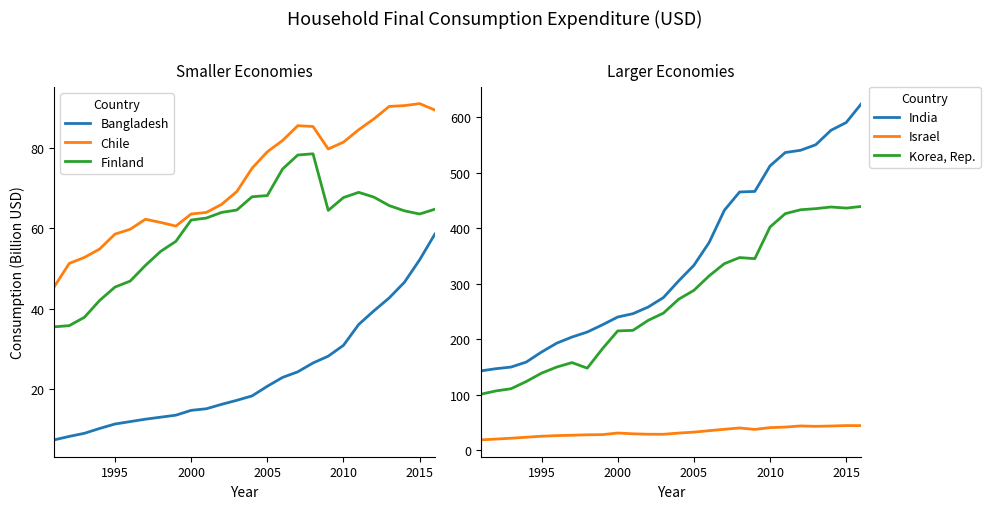

The value of Chile at 2015 is 62.7. True or false?

False